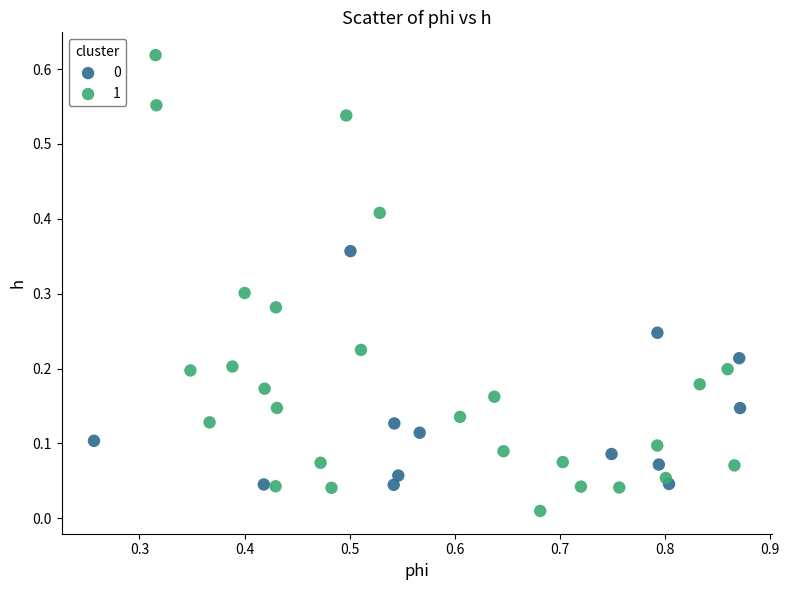

Which series contains the highest Y value?

1